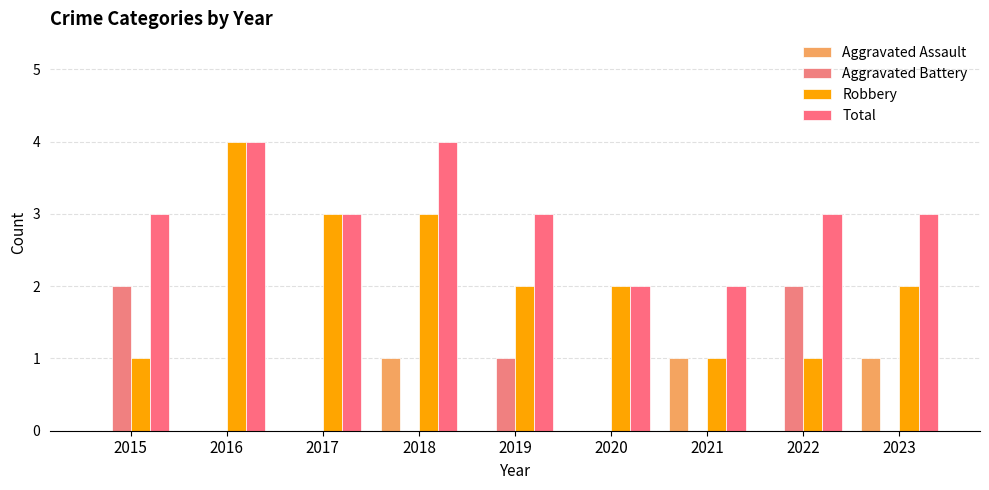

Count the Aggravated Assault values in the range 0 to 1.

9